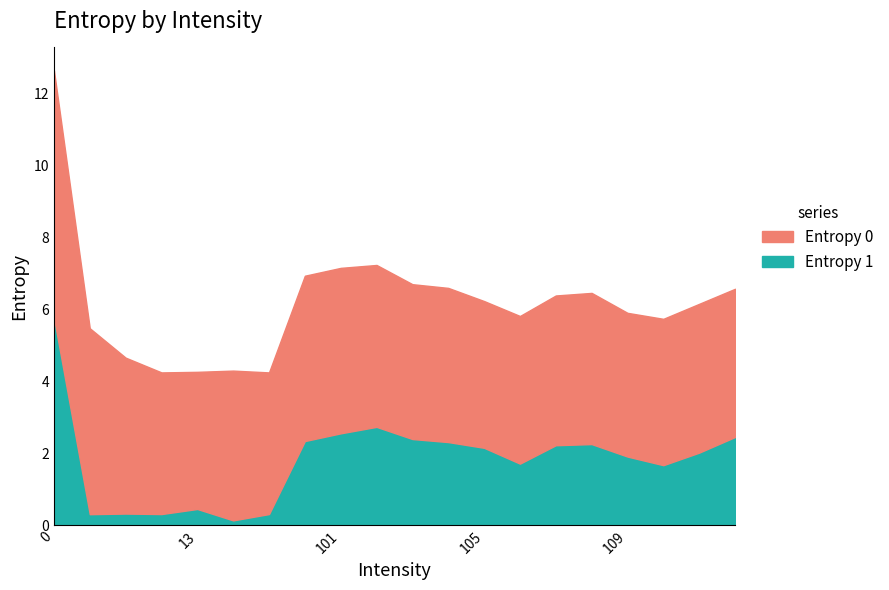

True or false: Entropy 1 has a value of 0.9 at 111.

False